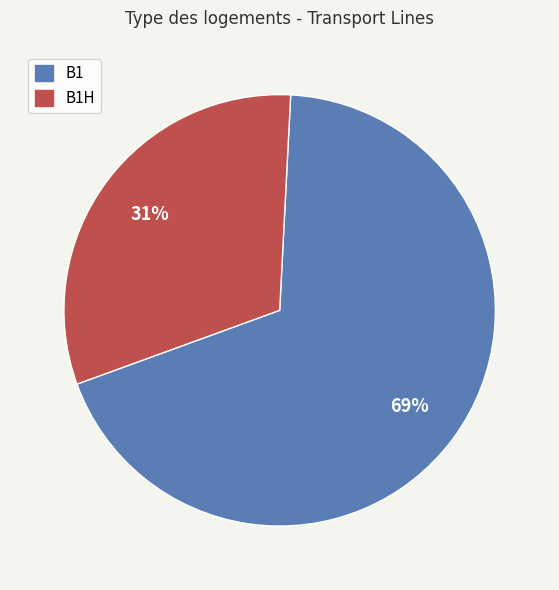

To the nearest percent, what is the average slice percentage?

50%